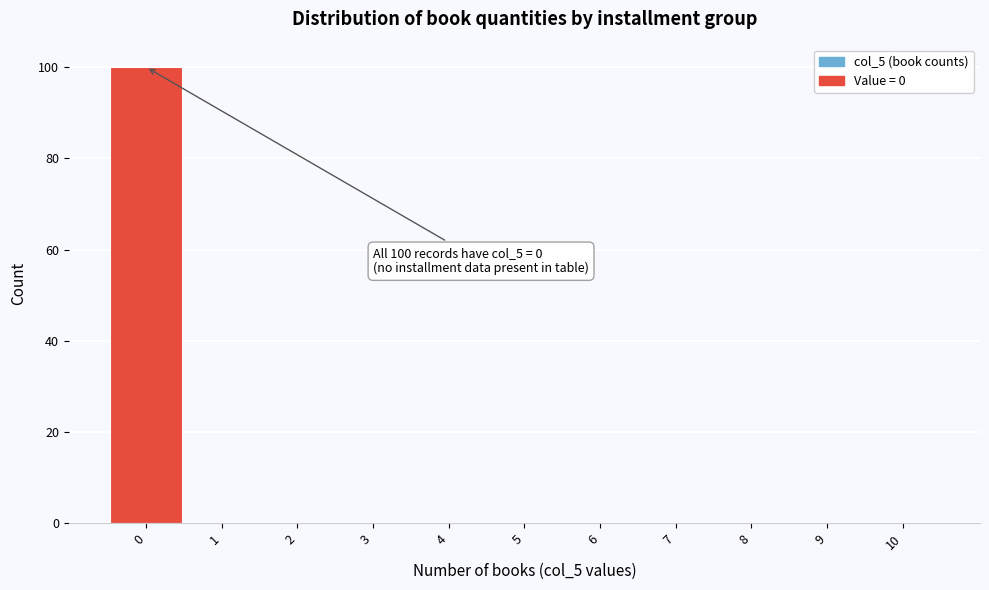

Over which range of the x-axis is the bar tallest?

-0.5 to 0.5